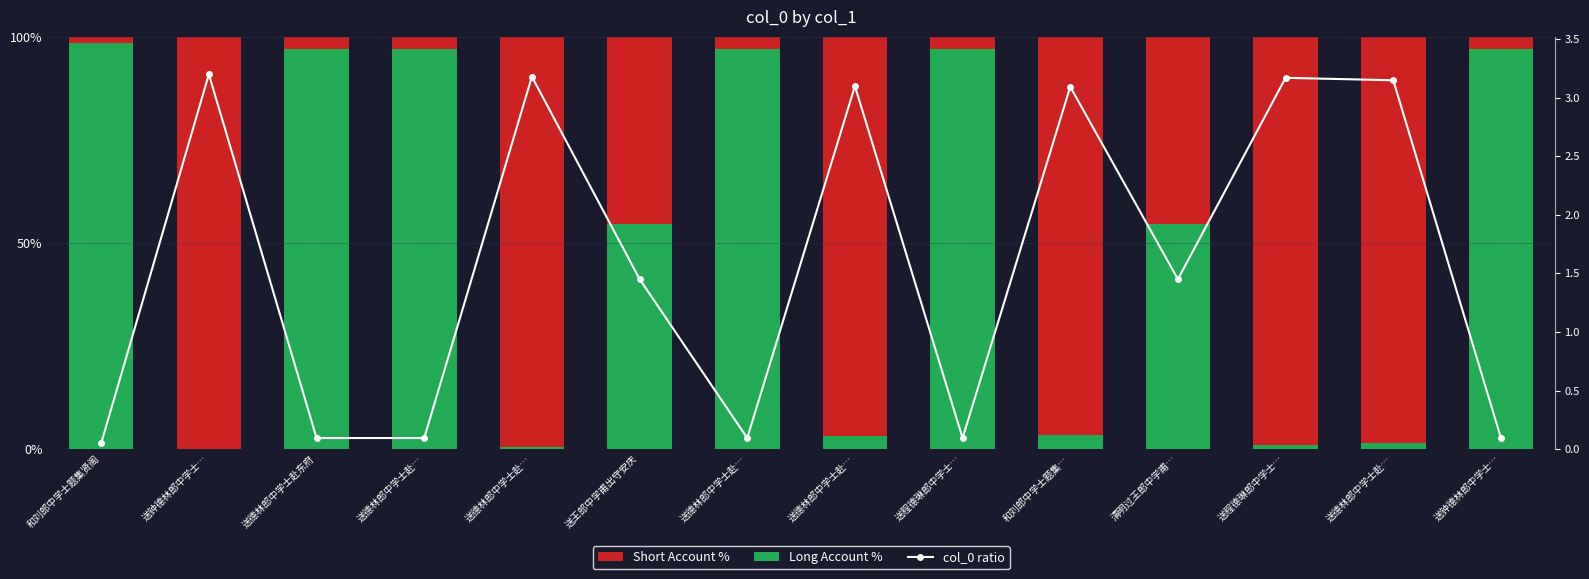

List the series in order of their peak value, highest first.

Short Account %, Long Account %, col_0 ratio